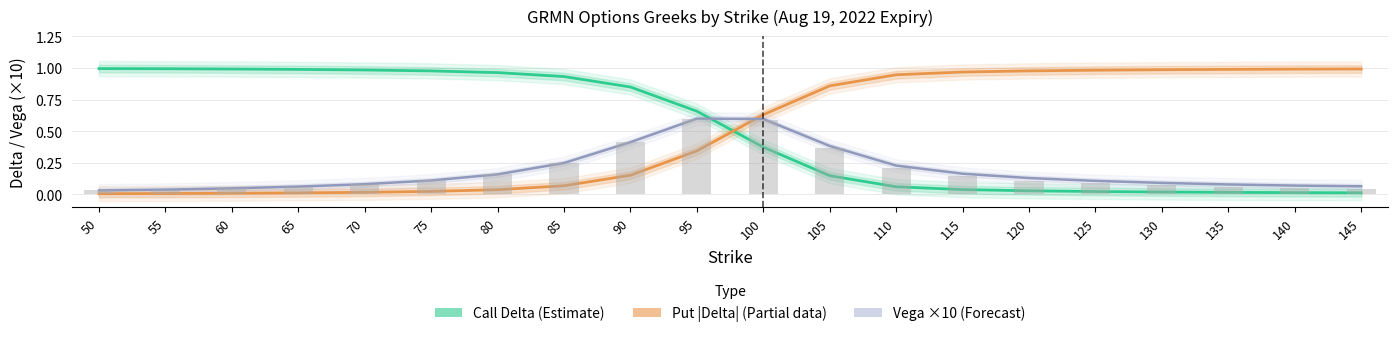

Is the value of Call Vega ×10 (Forecast) at 70 greater than the value of Put |Delta| (Partial) at 100?

No